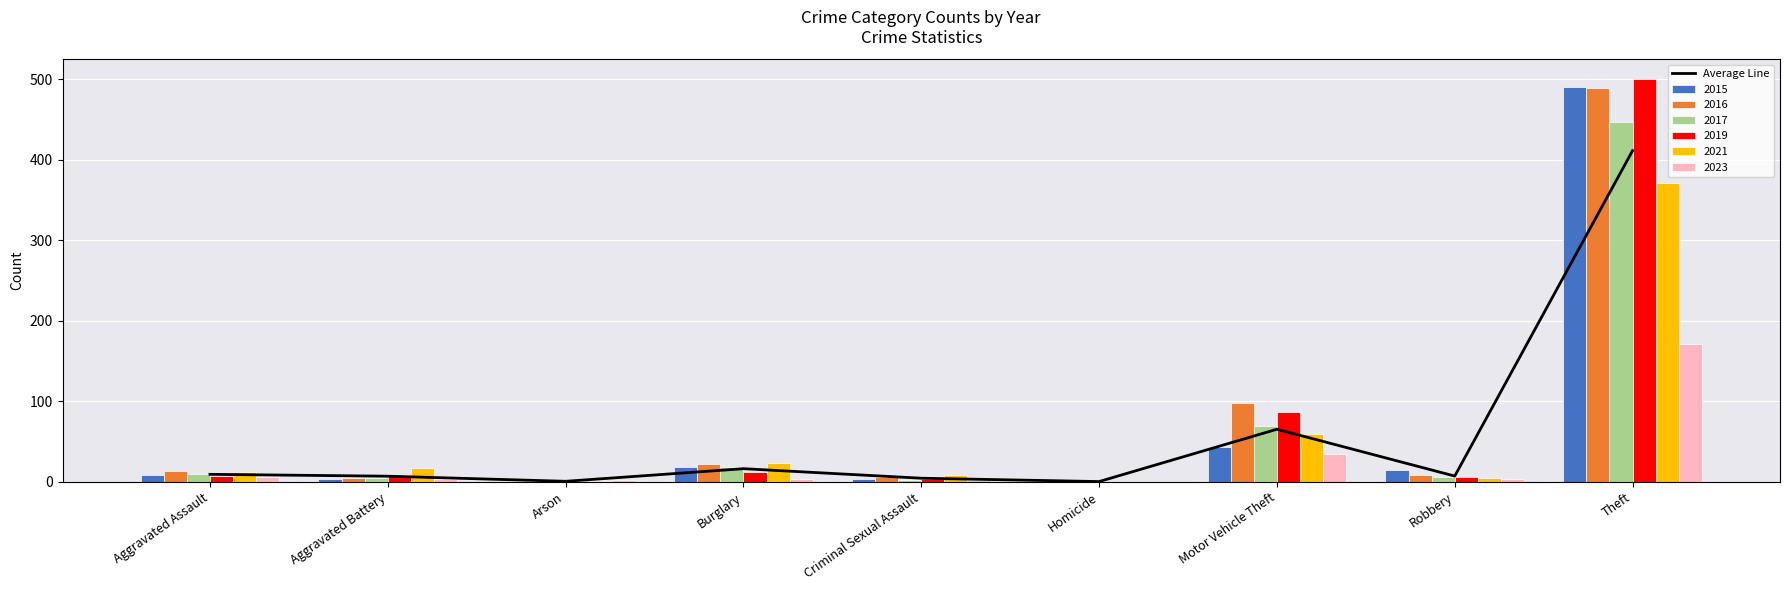

At which category does the chart reach its minimum across all series?

Homicide